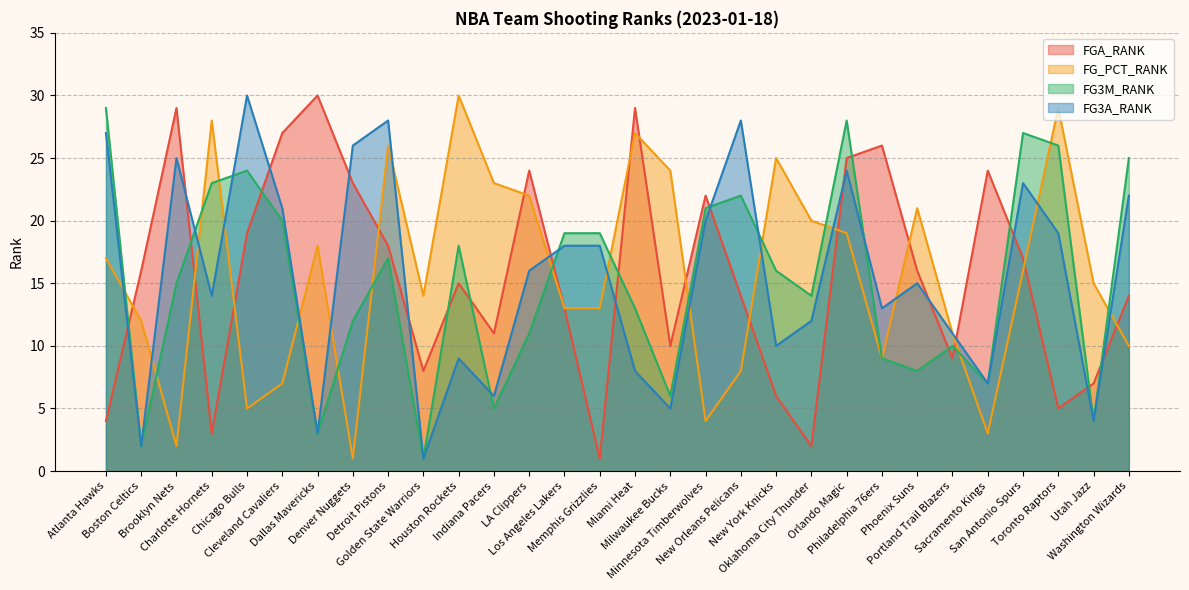

Does the chart display data point markers on the line(s)?

No